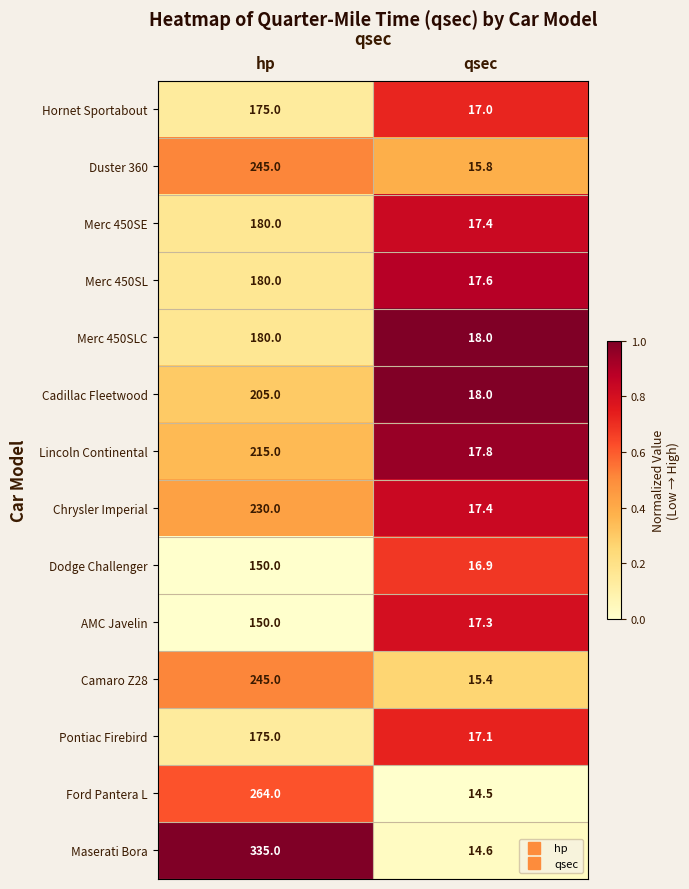

What is the maximum value shown in the chart?

335.0